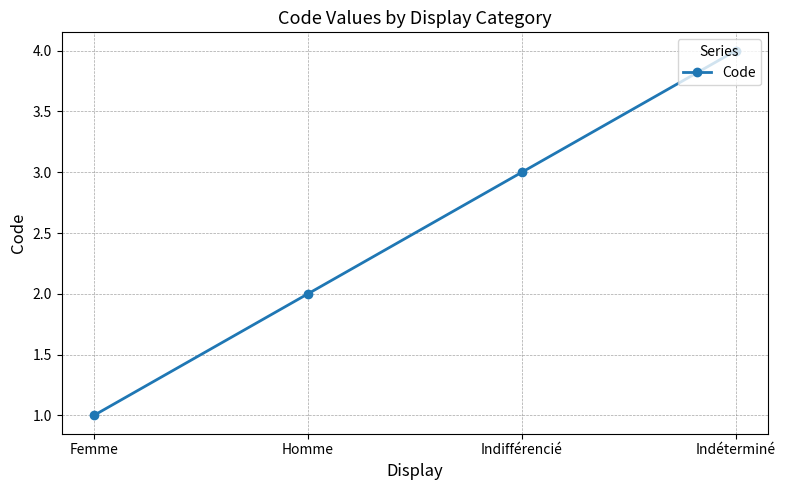

At which category does the chart reach its peak across all series?

Indéterminé